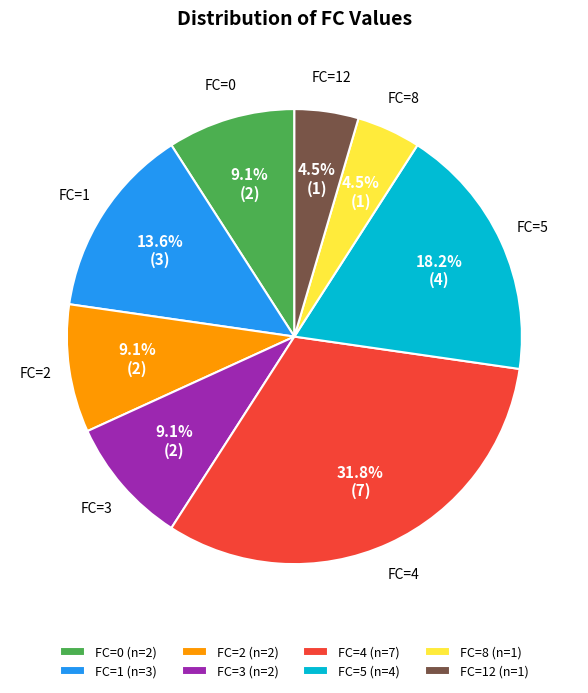

What is the ratio of the value at FC=12 to the value at FC=2?

0.5